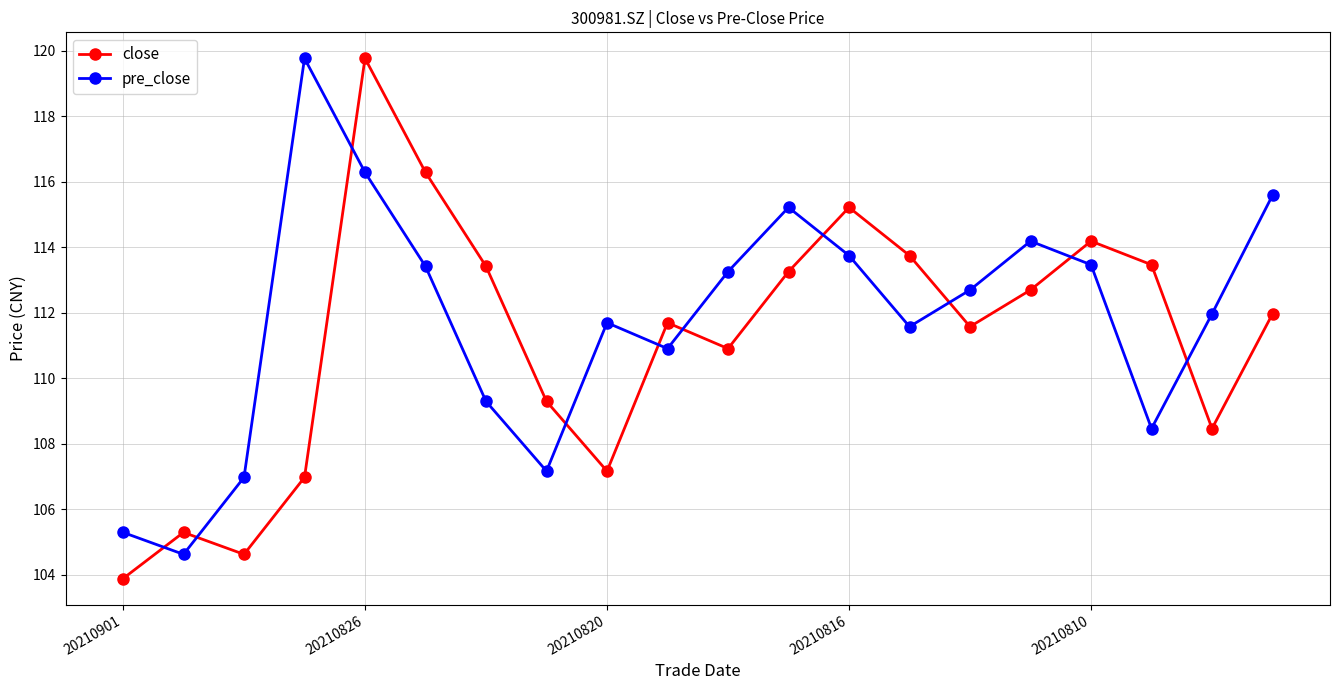

What is the smallest value displayed?

103.9